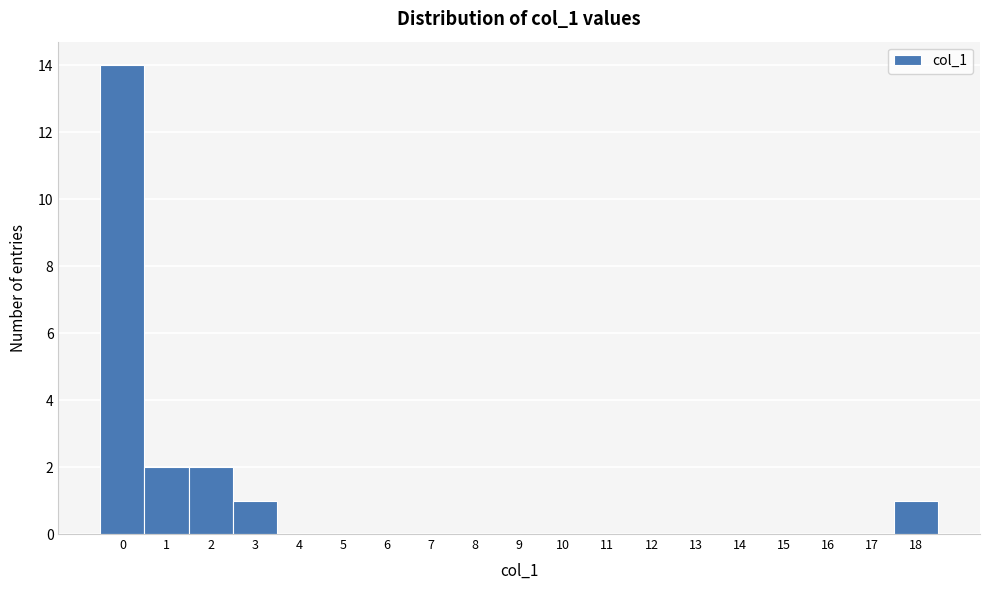

What is the height of the bar covering 2.5 to 3.5 on the x-axis? The values are not printed on the chart, so give them approximately, as read against the axis.

1